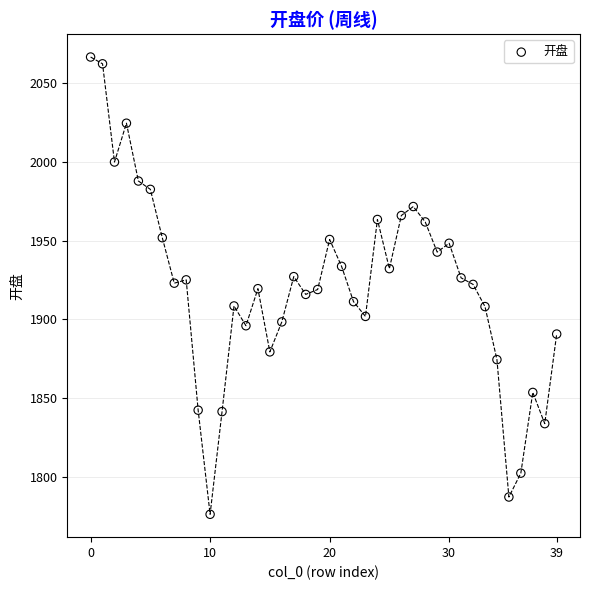

What is the range of Y values (max minus min)?

290.6